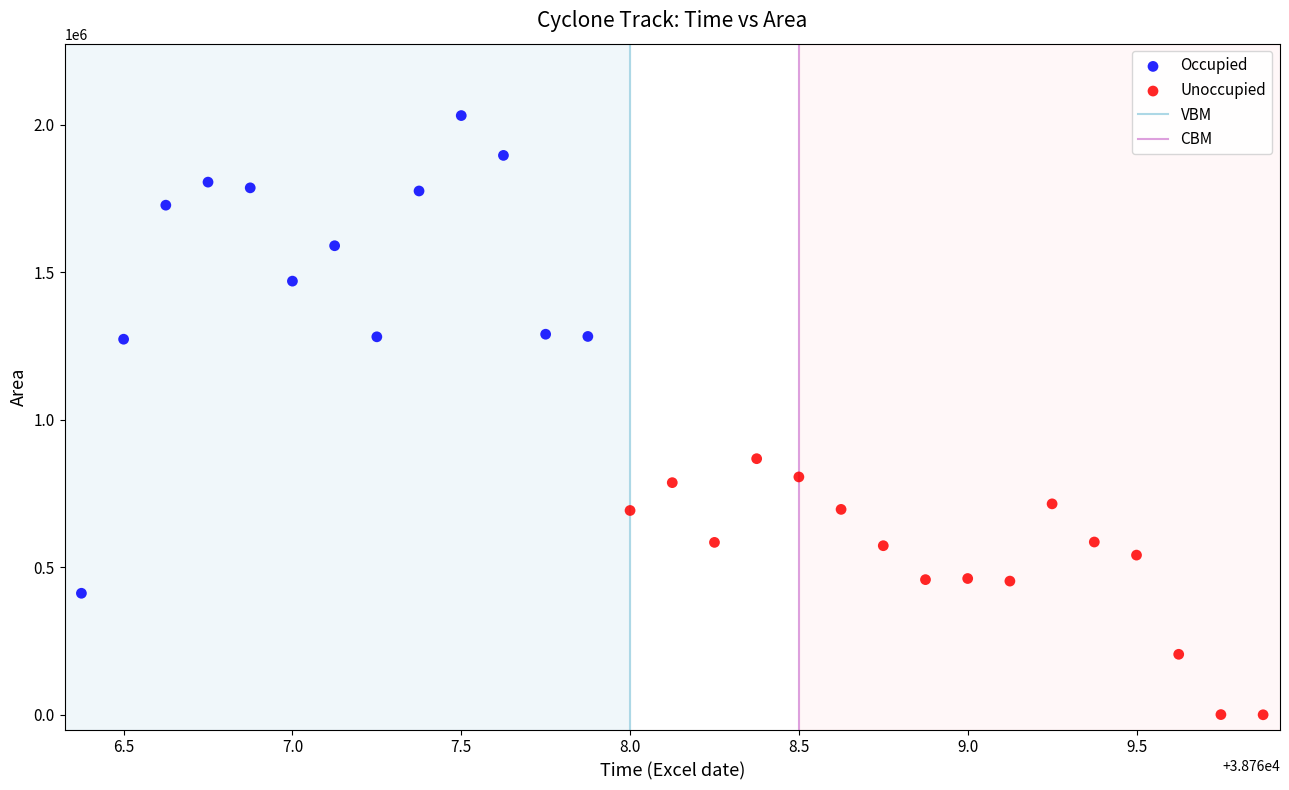

Which series has the largest Y range (max minus min)?

Occupied